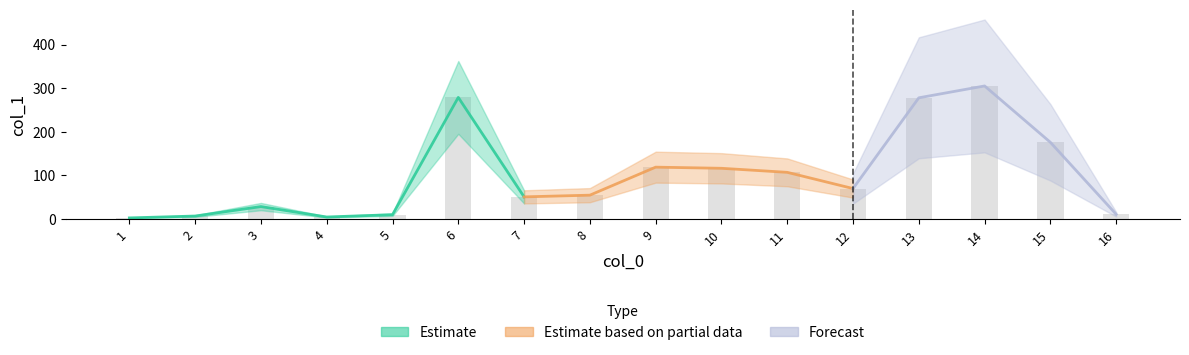

The chart shows a value of 50.3 at 7. True or false?

True